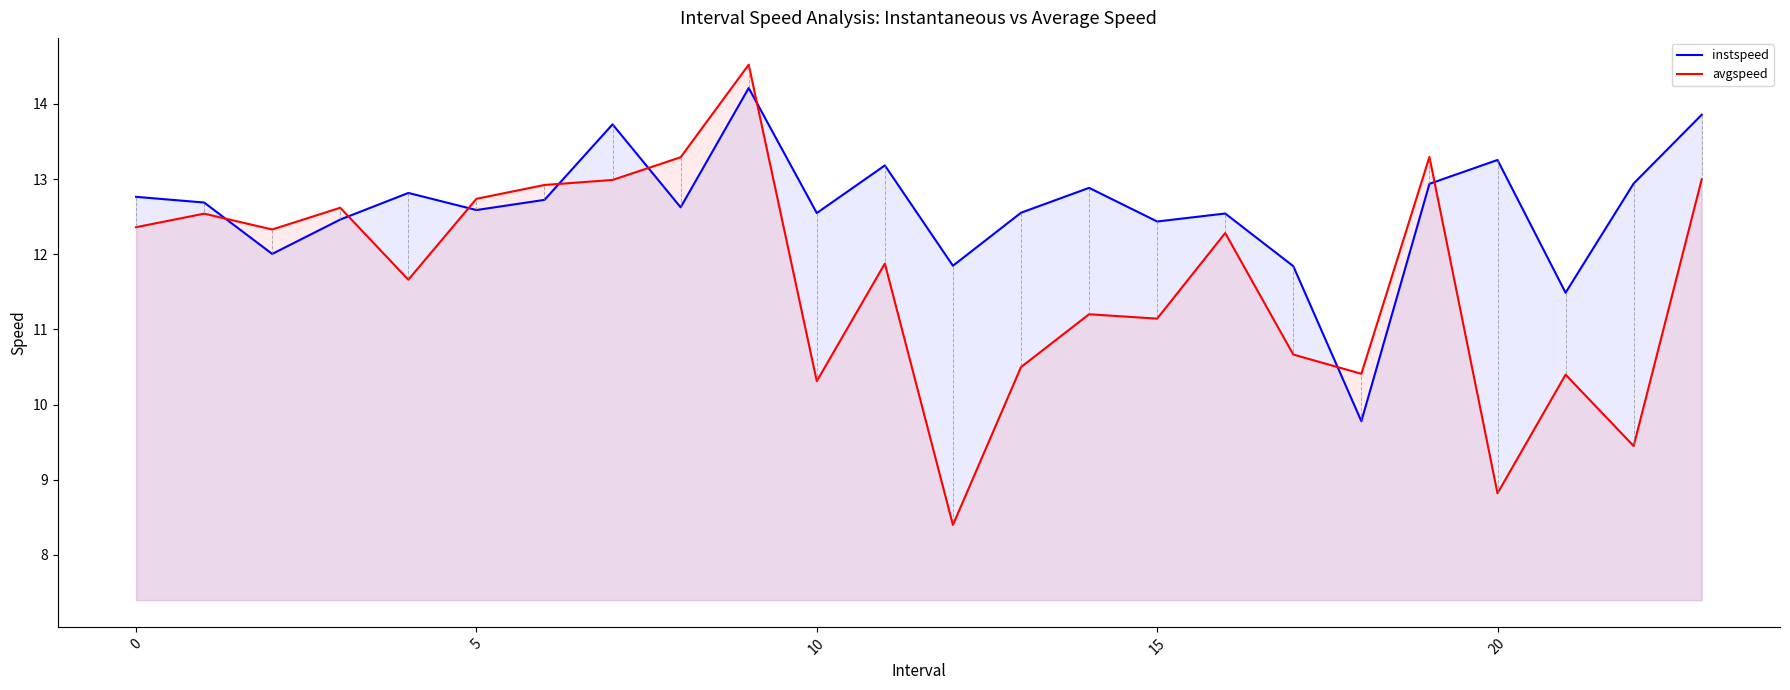

At which label does avgspeed first exceed 12?

0